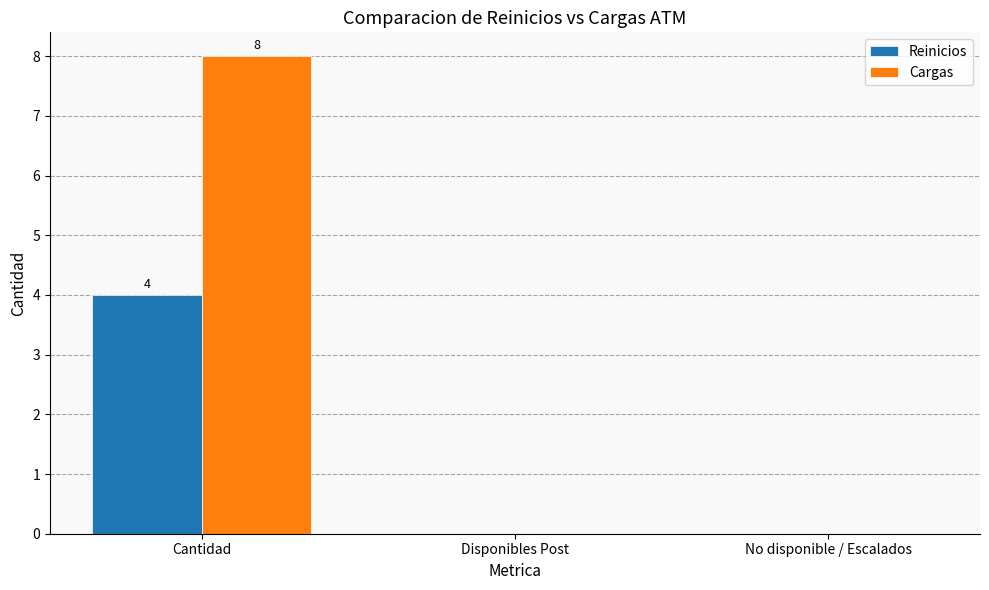

Reading left to right, what are all the values shown in this chart?

Reinicios: 4	0	0
Cargas: 8	0	0